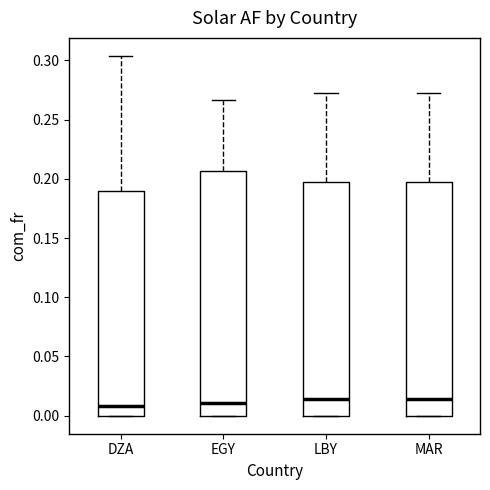

Reading left to right, read every box against the y-axis: the position of its median line, the range the box covers, and the ends of its whiskers. The values are not printed on the chart, so give them approximately, as read against the axis.

DZA: median 0.010, box 0.000 to 0.190, whiskers 0.000 to 0.305
EGY: median 0.010, box 0.000 to 0.205, whiskers 0.000 to 0.265
LBY: median 0.015, box 0.000 to 0.195, whiskers 0.000 to 0.270
MAR: median 0.015, box 0.000 to 0.195, whiskers 0.000 to 0.270